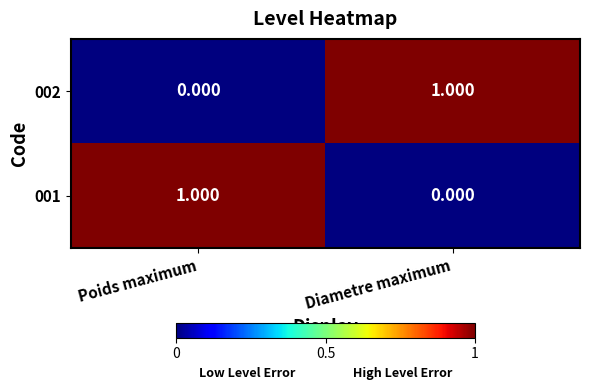

At which label is 002 closest to 0?

Poids maximum